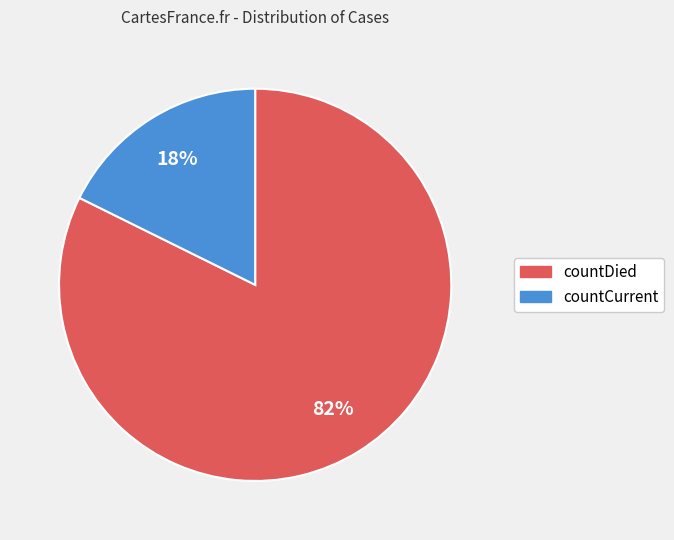

To the nearest percent, what is the combined percentage of countDied and countCurrent?

100%